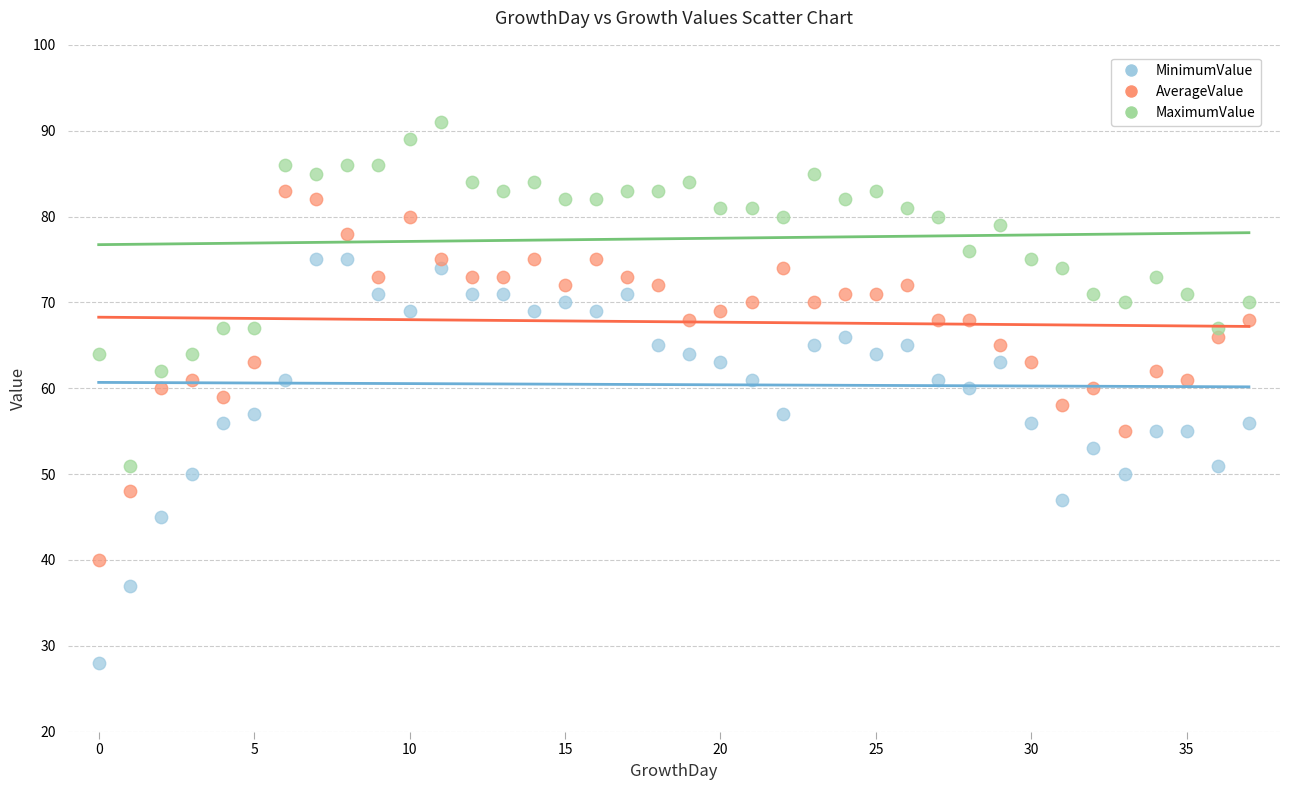

Which series has the widest spread of Y values?

MinimumValue